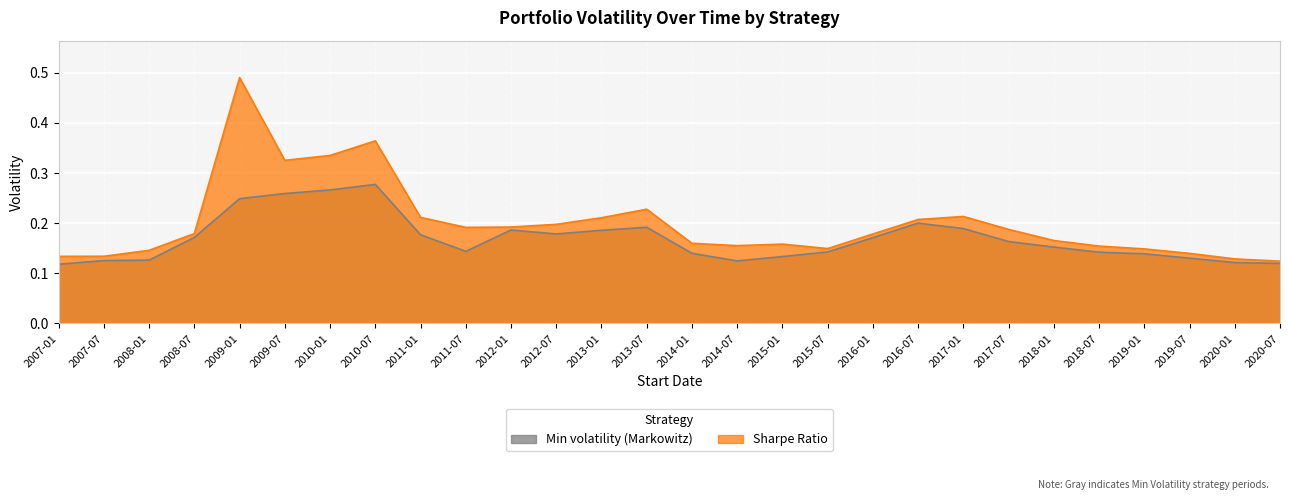

True or false: Sharpe Ratio and Min volatility (Markowitz) cross at least once.

False